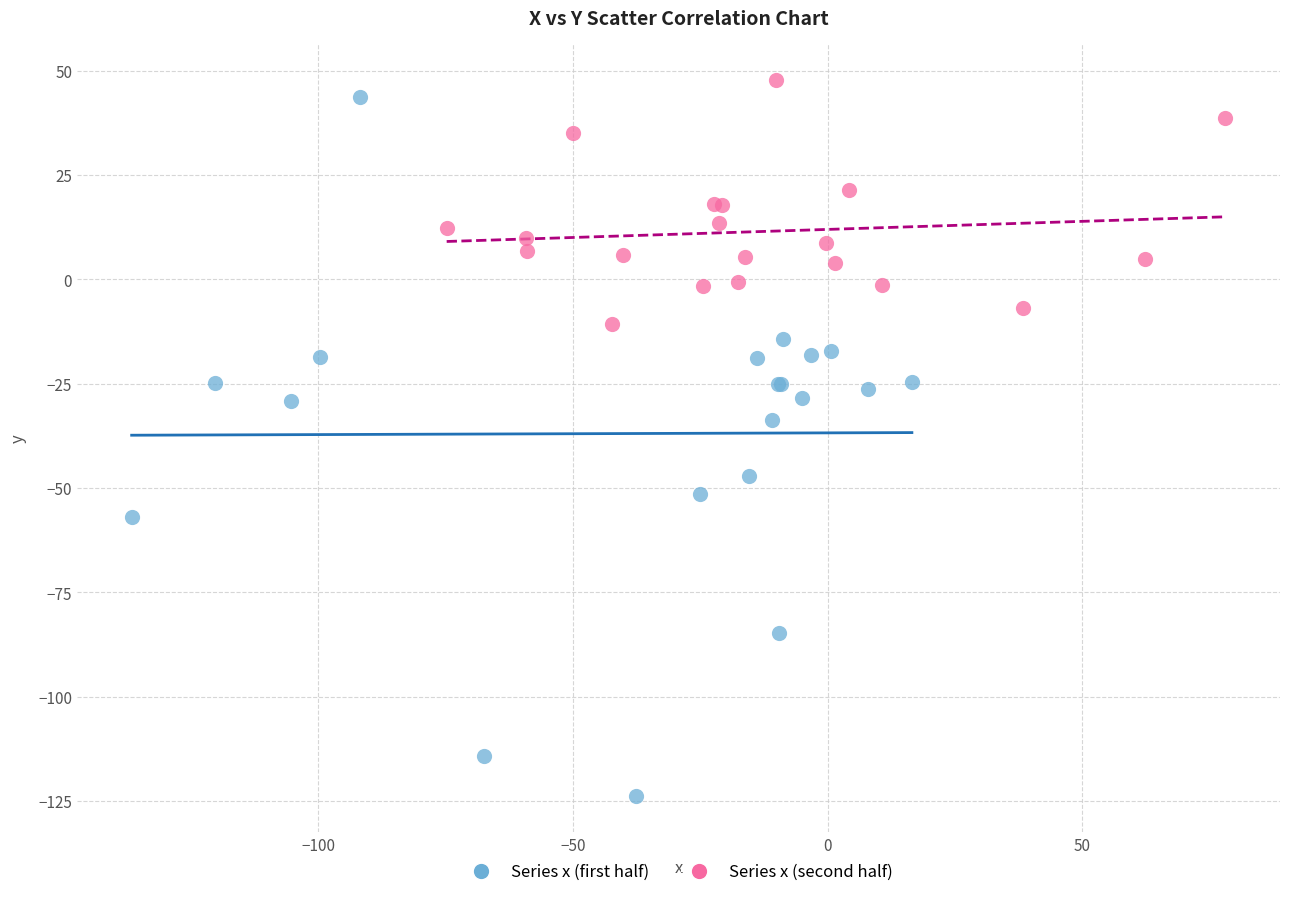

Which series reaches the minimum Y coordinate?

Series x (first half)